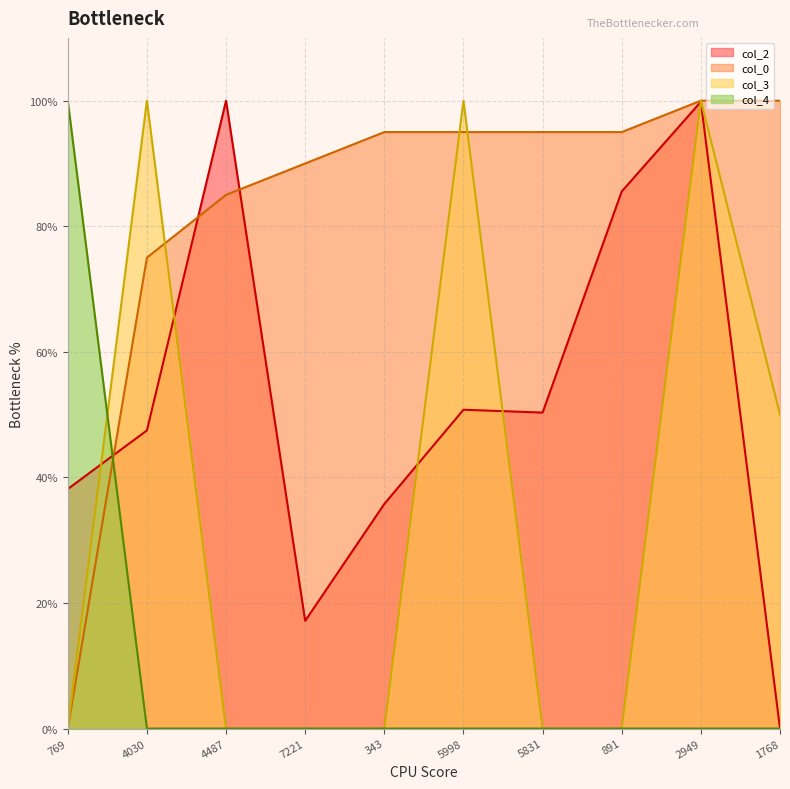

At which category is the sum across all series the highest?

2949